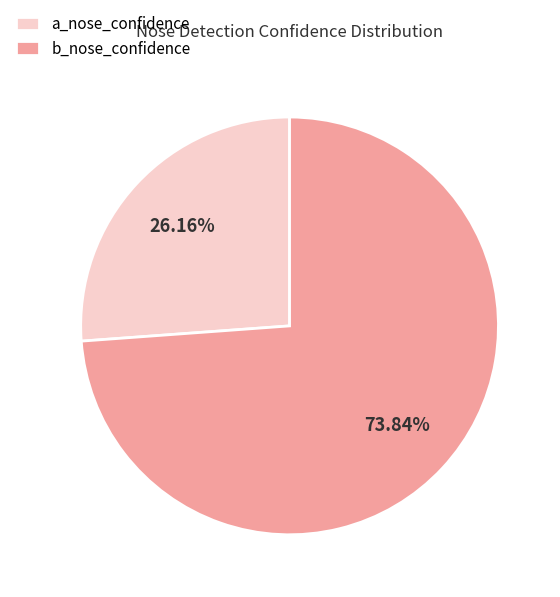

Combined, do b_nose_confidence and a_nose_confidence account for over 50%?

Yes